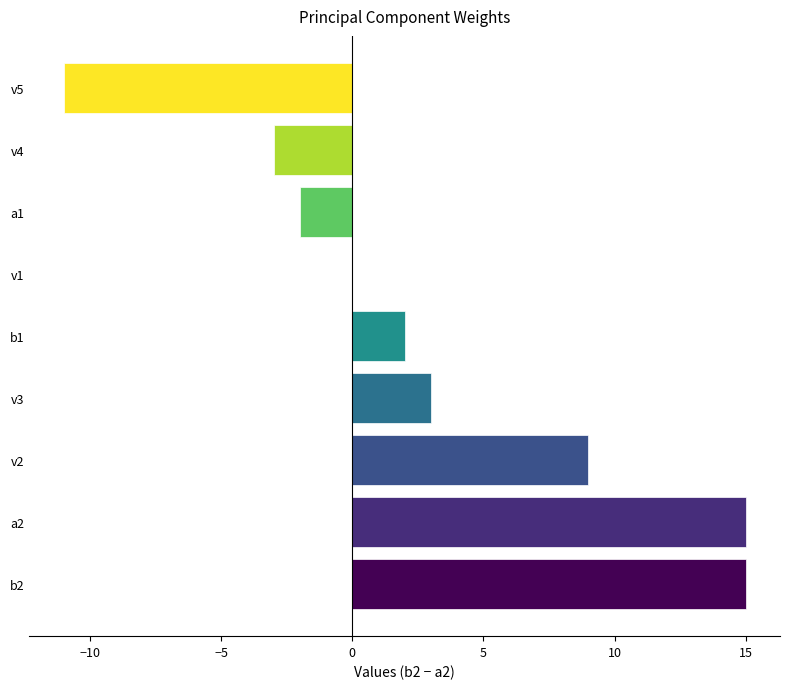

Between a1 and v5, which is larger?

a1